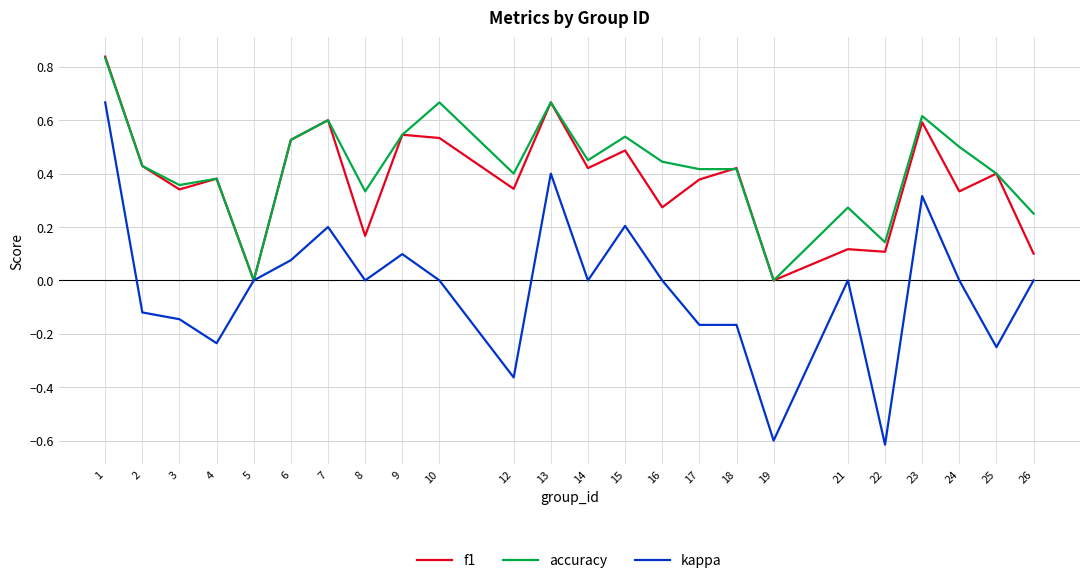

Is it true that accuracy equals 0.4 at 26?

False